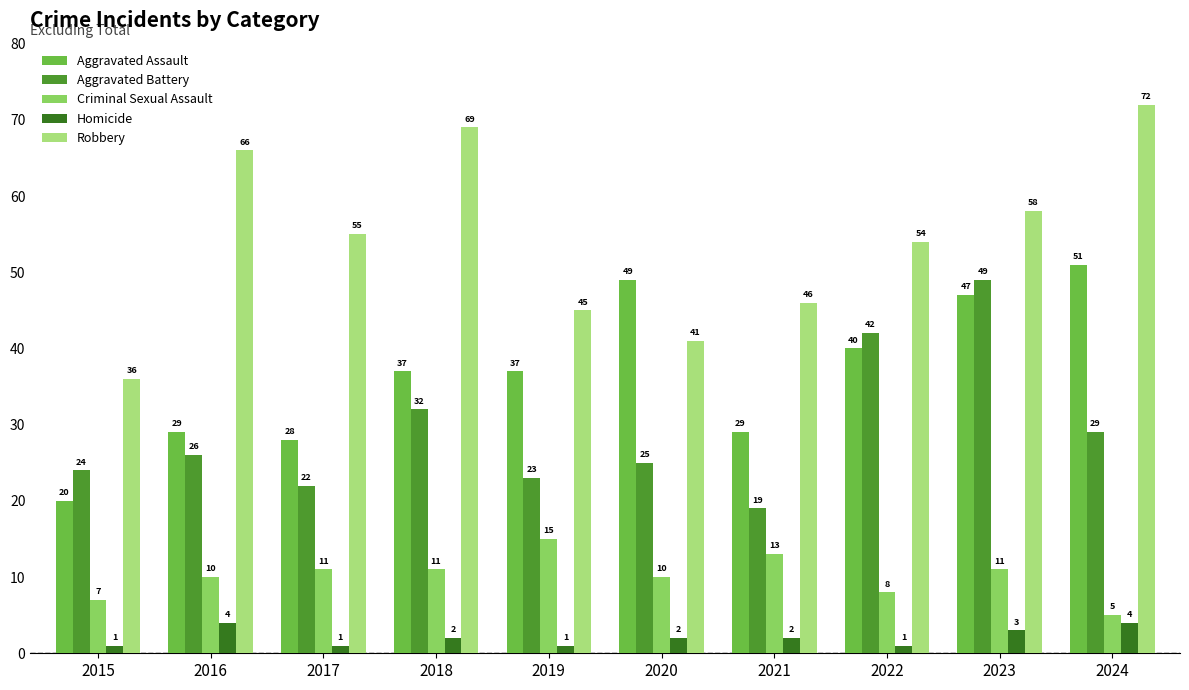

What is the sum of the Homicide values at 2016 and 2018?

6